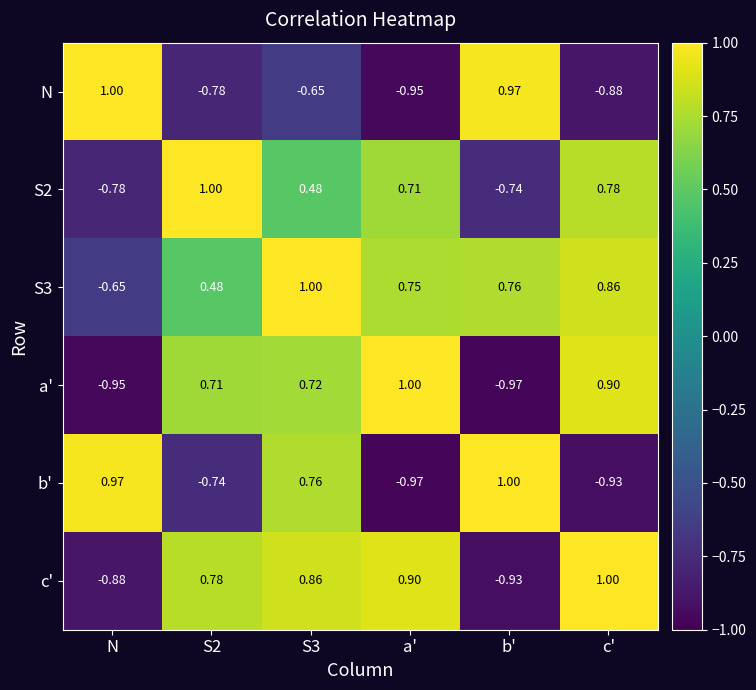

Is the value of S3 at c' greater than the value of N at N?

No